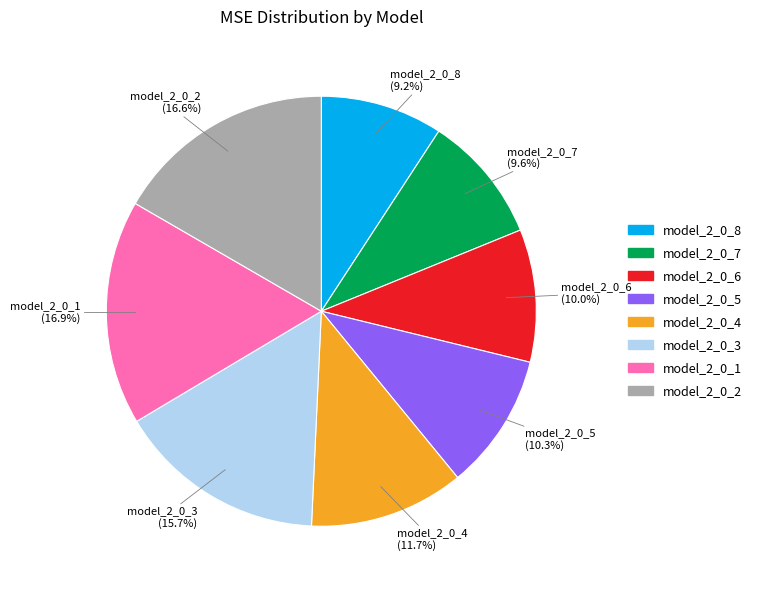

Does model_2_0_1 represent more than half of the total?

No